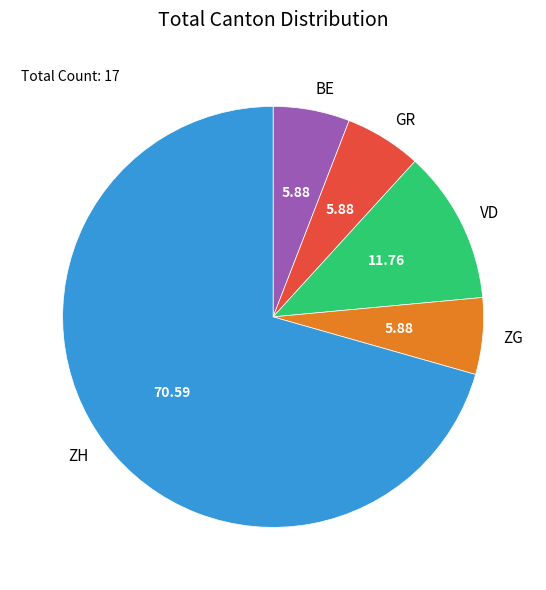

Do VD and ZG together represent more than half of the pie?

No